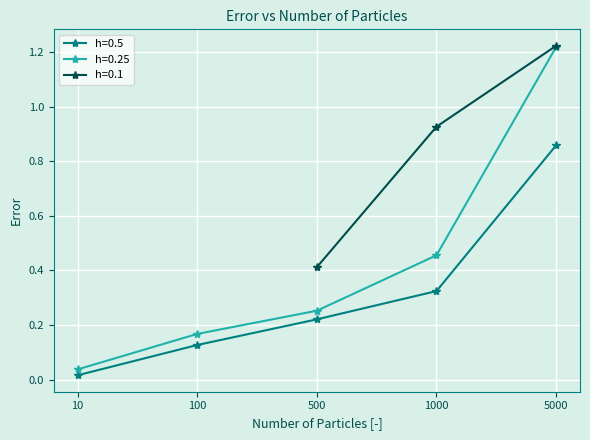

After their last crossing, which series has the higher values: h=0.1 or h=0.25?

h=0.1